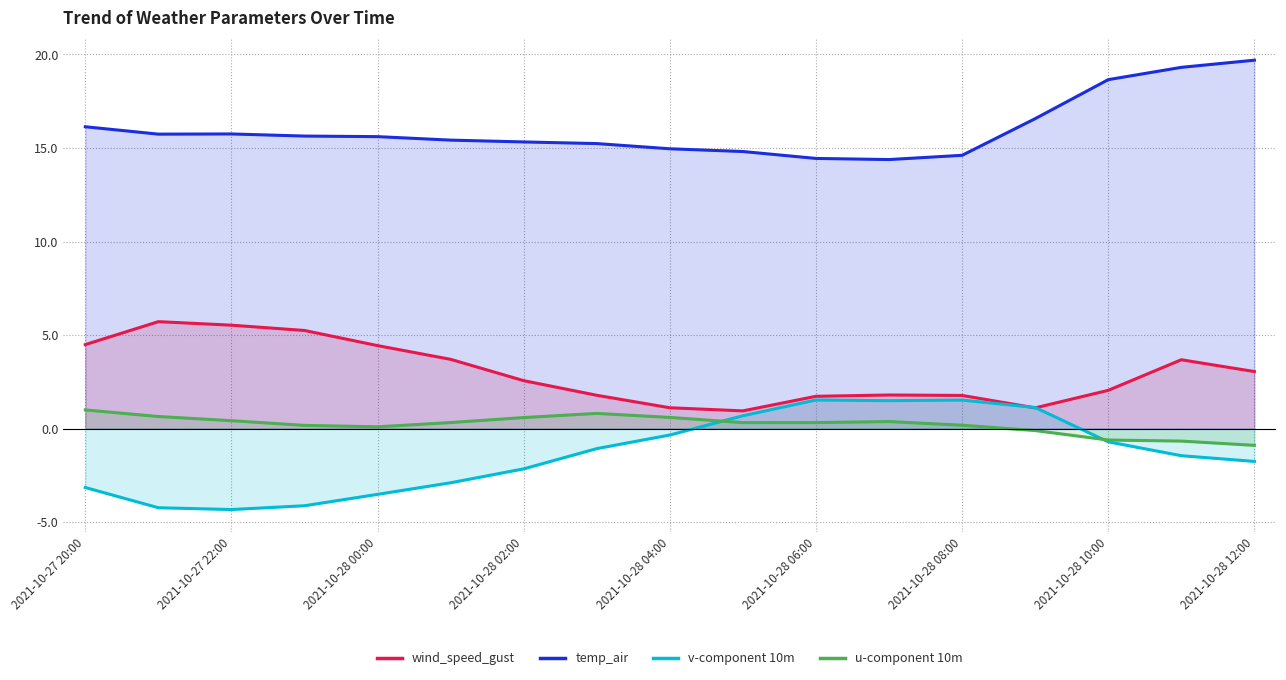

Does the chart have visible grid lines?

Yes